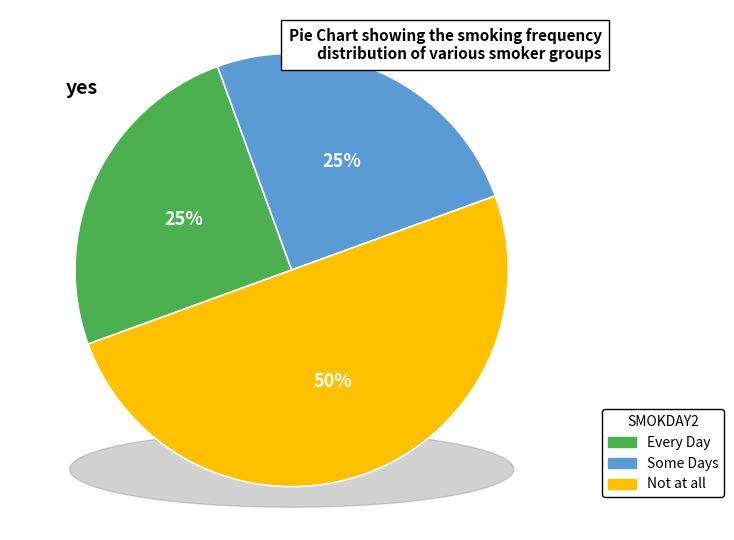

What is the smallest slice in the pie chart?

Every Day